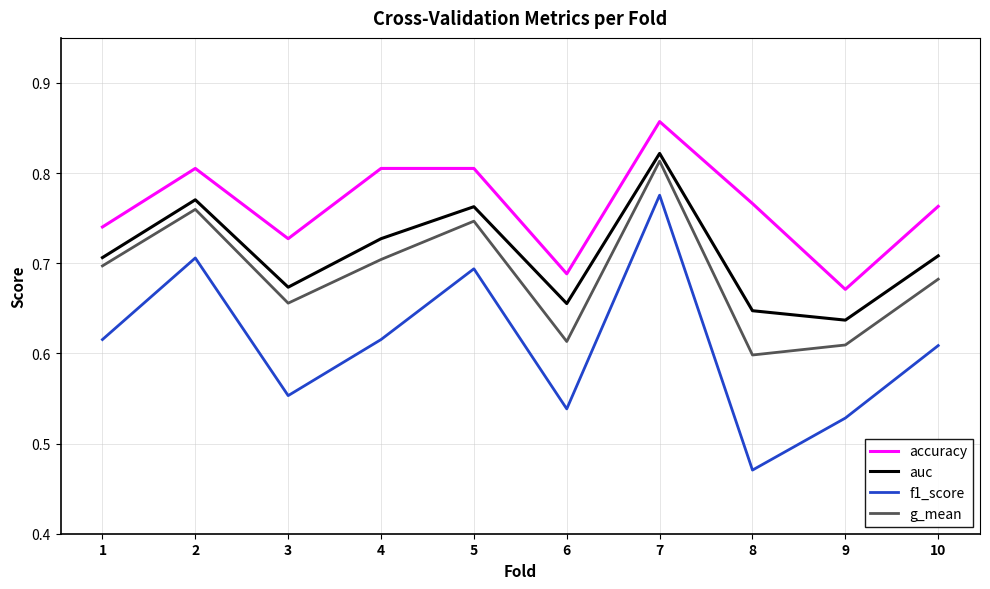

Count the number of categories in the chart.

10